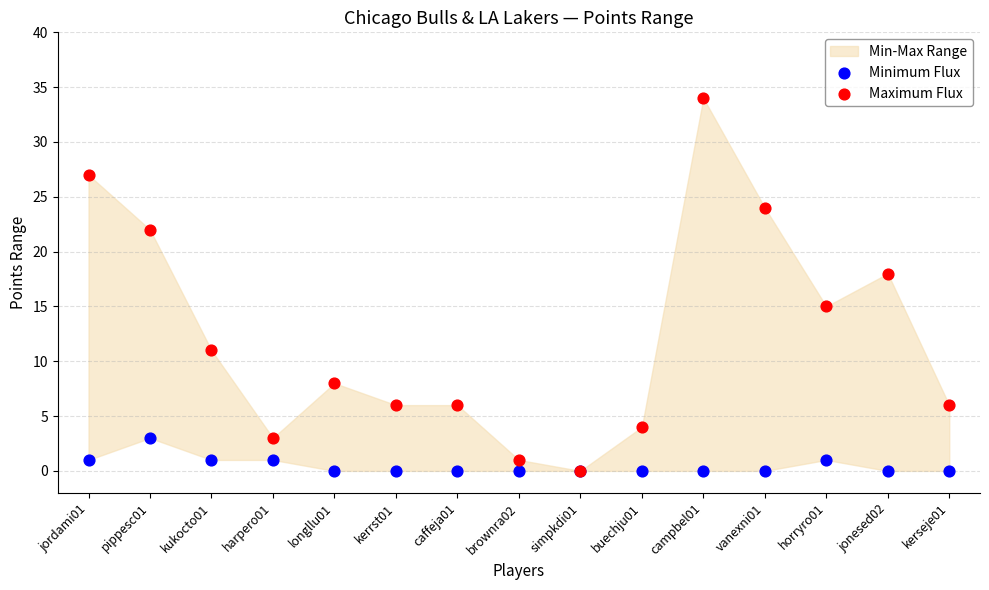

Across all series, what Y value is closest to 17?

18